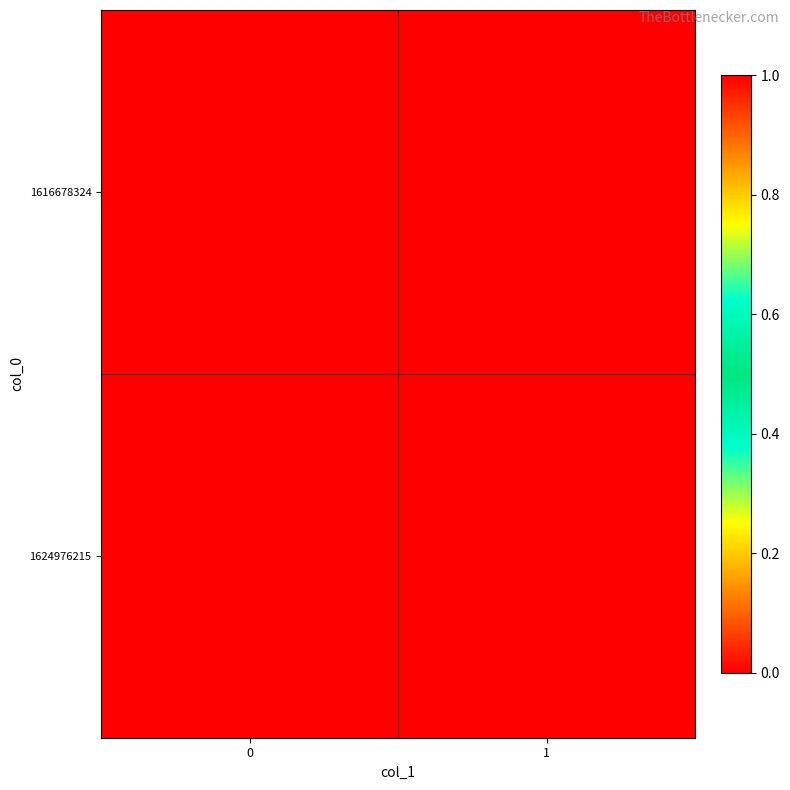

What is the total value across all series at 0?

1